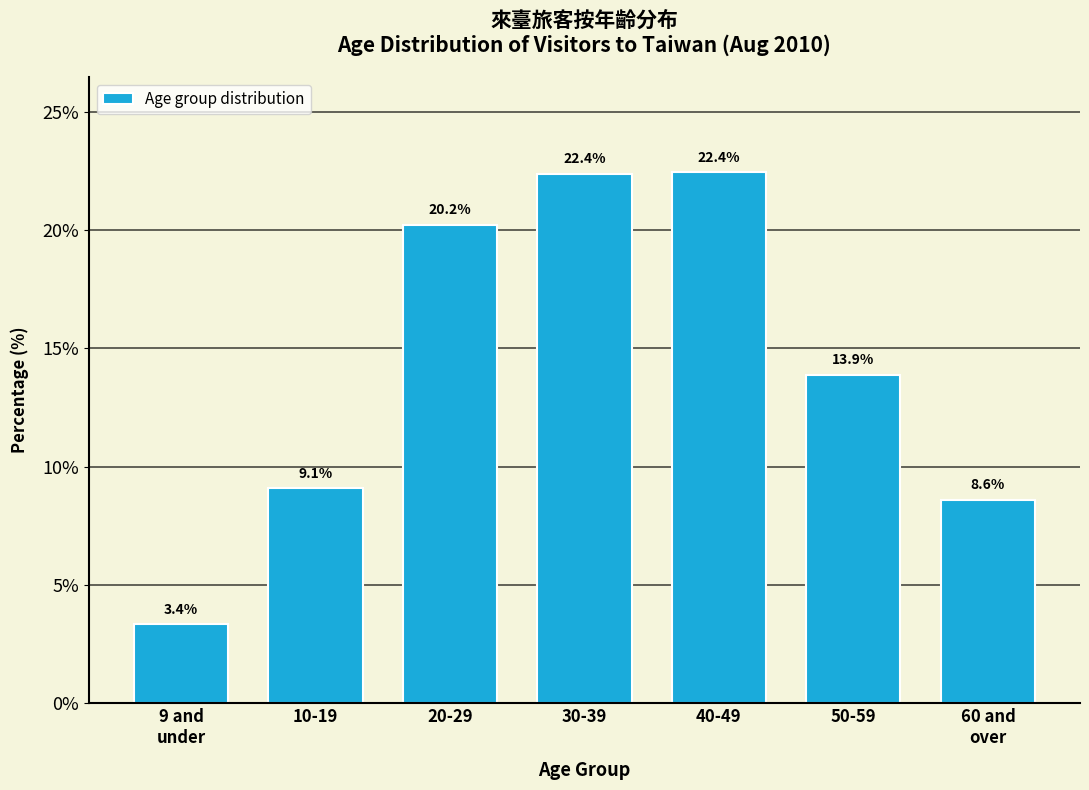

Reading left to right, list all the values displayed in this chart.

3.4	9.1	20.2	22.4	22.4	13.9	8.6